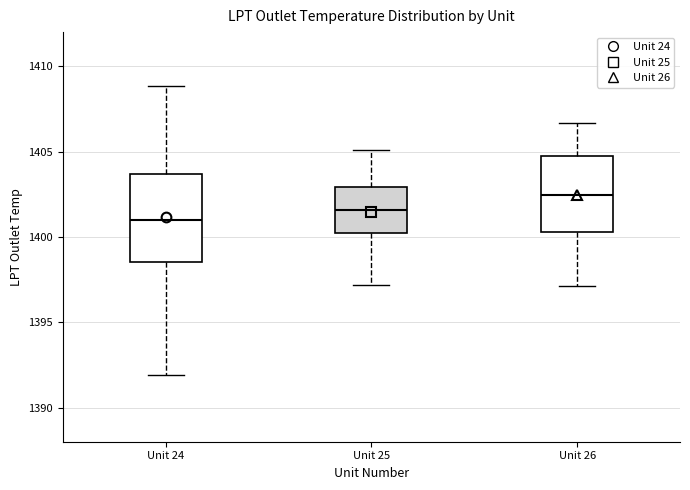

Which box is the tallest, from its lower edge to its upper edge?

Unit 24